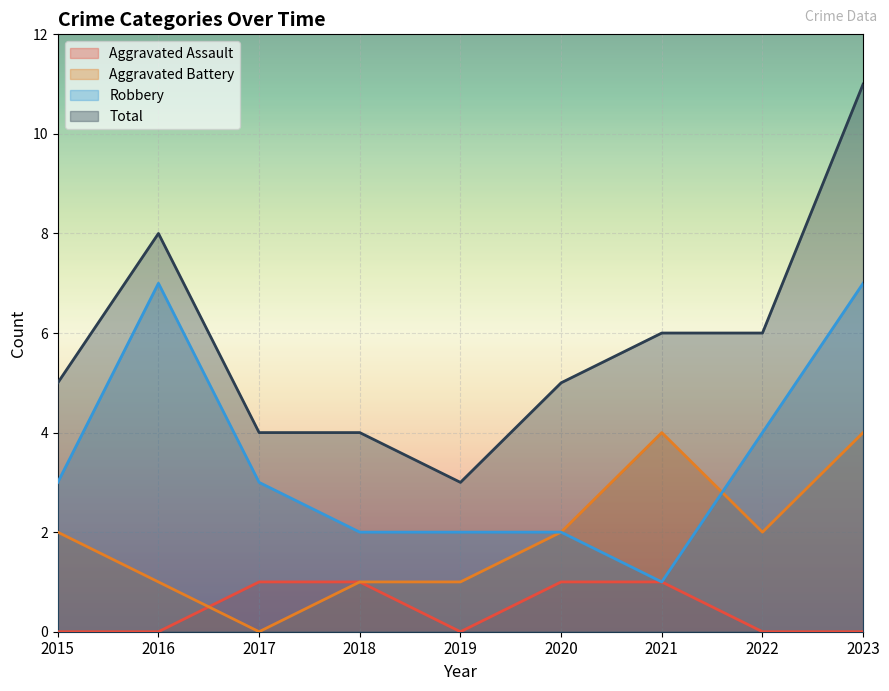

What is the approximate value of Total at 2023?

11